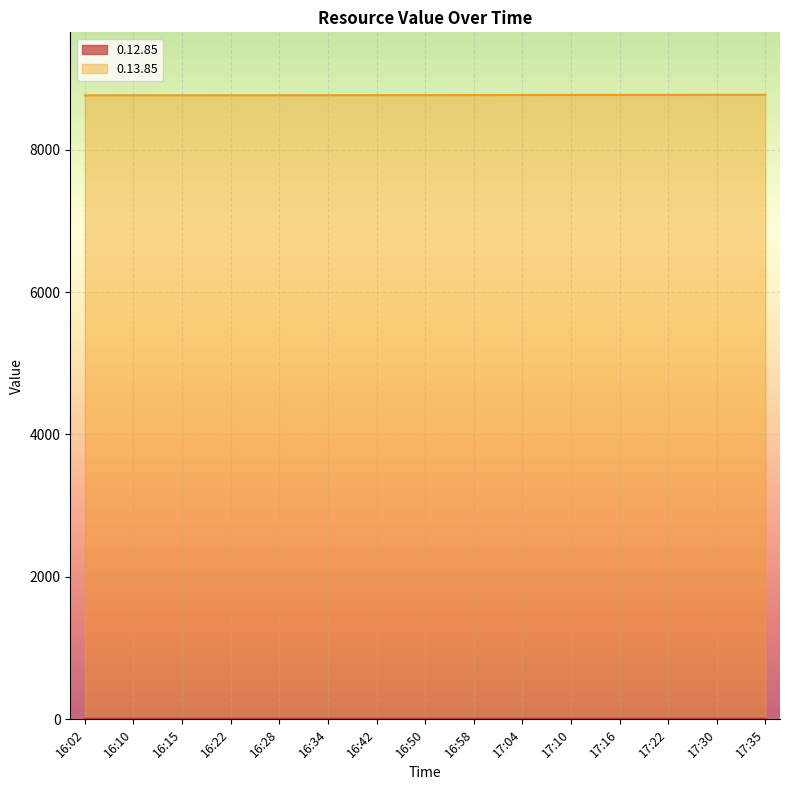

What is the difference between the maximum and minimum values in the 0.13.85 series?

8.4